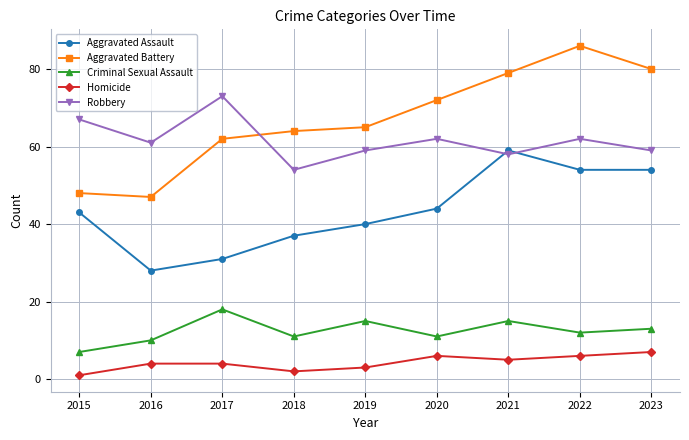

Where do Aggravated Battery and Robbery first cross each other?

2017 and 2018